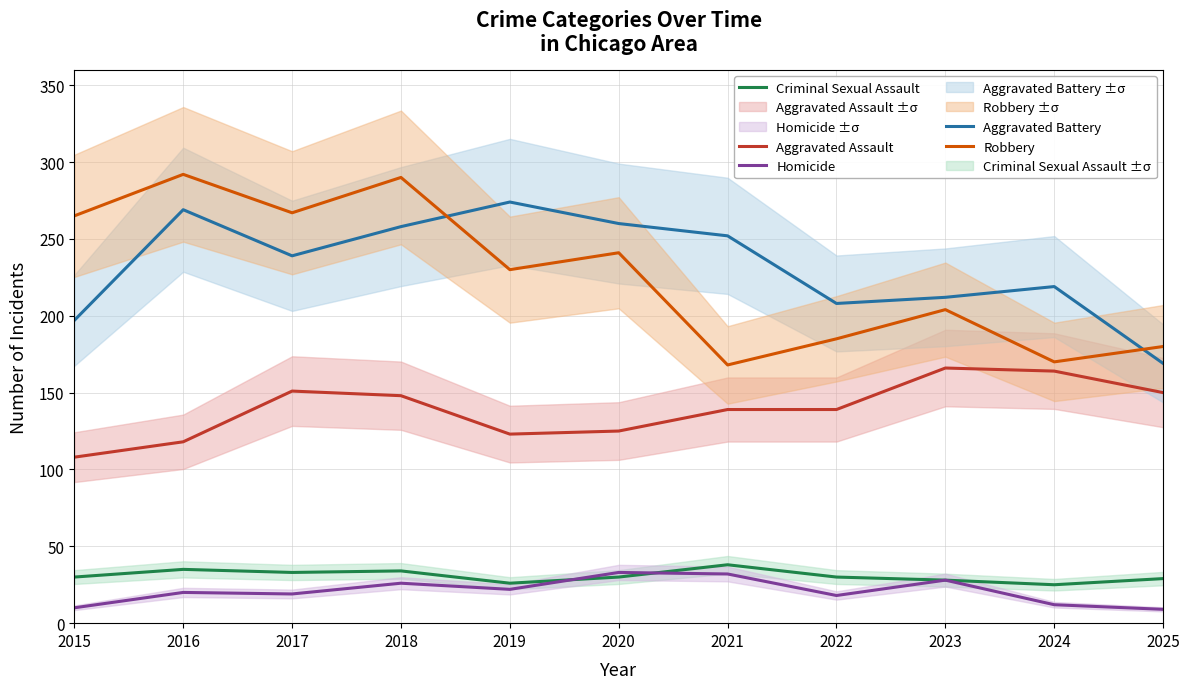

At which label does Criminal Sexual Assault first exceed 30?

2016